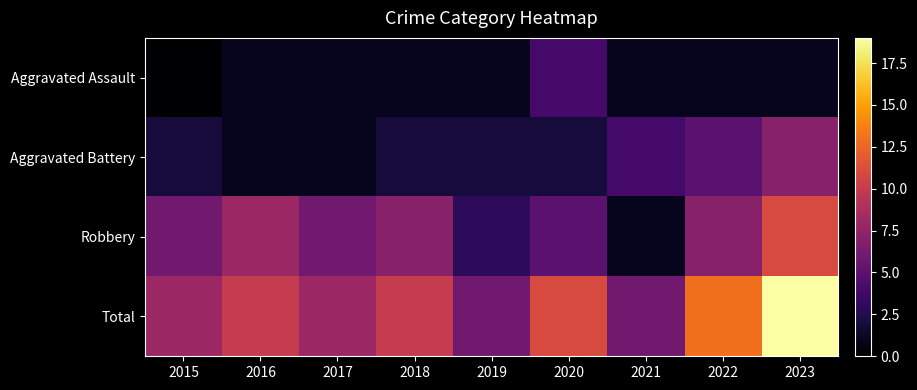

Rank the series by their maximum value, from highest to lowest.

Total, Robbery, Aggravated Battery, Aggravated Assault